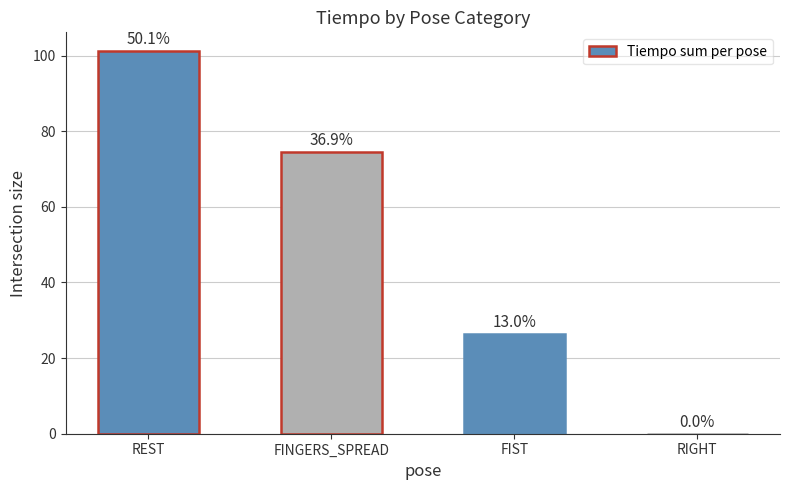

What is the change in value from FIST to RIGHT?

-26.3